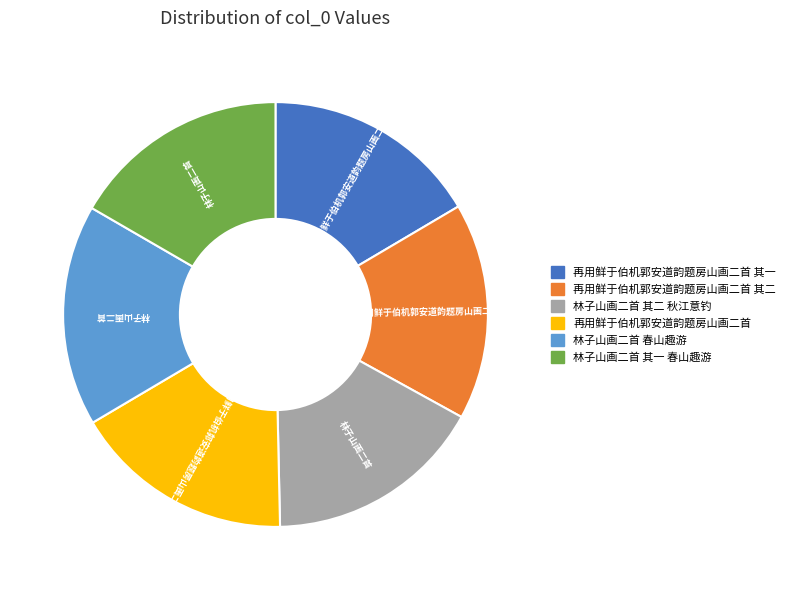

Does any single category account for the majority?

No